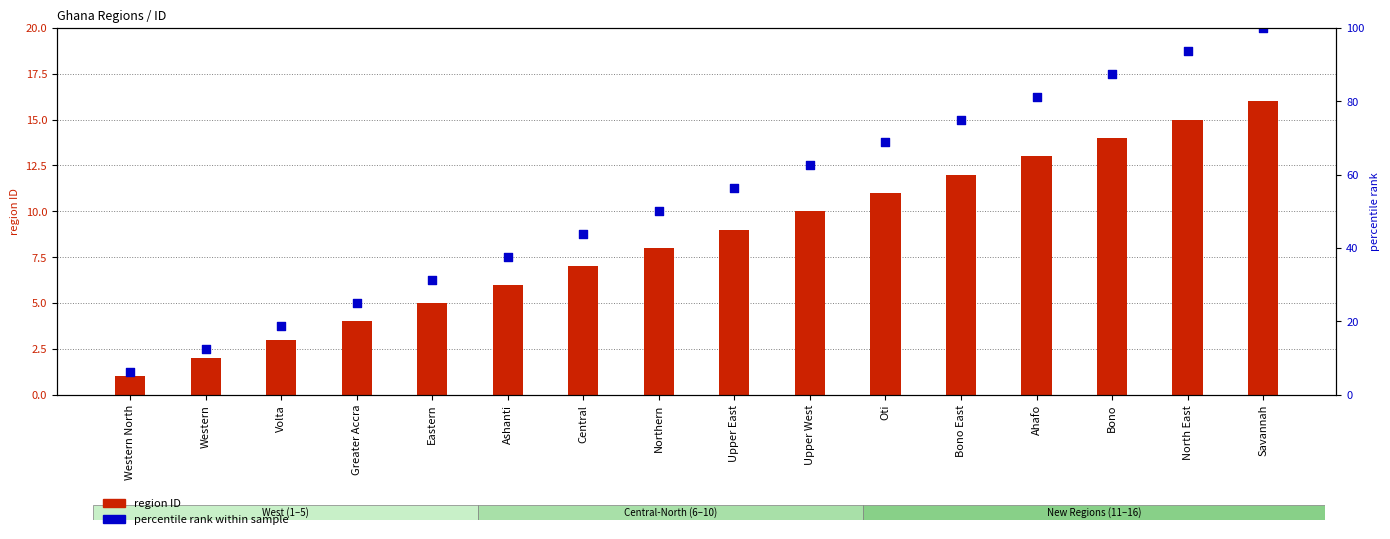

Is the value of region ID at Upper East greater than the value of percentile rank within sample at Western?

No